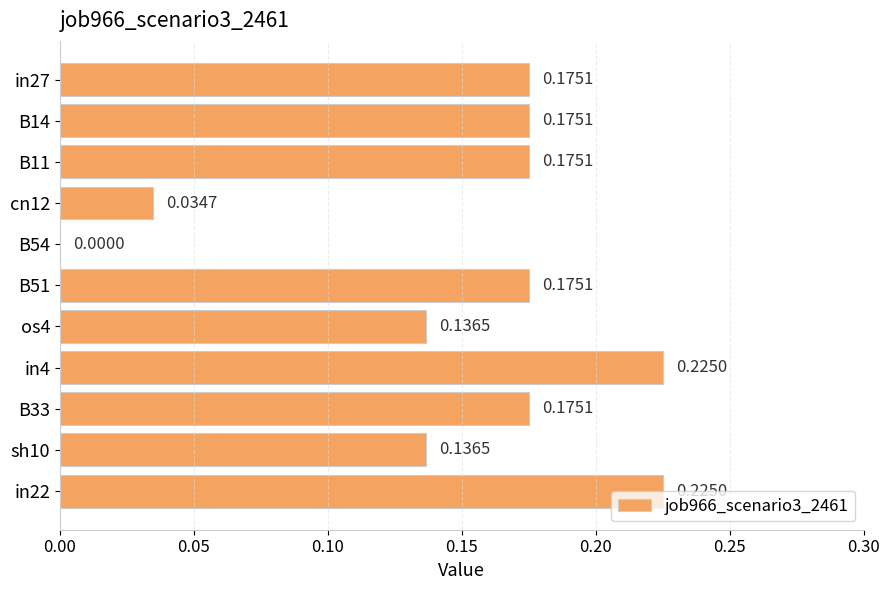

What is the change in value from B54 to in22?

+0.2